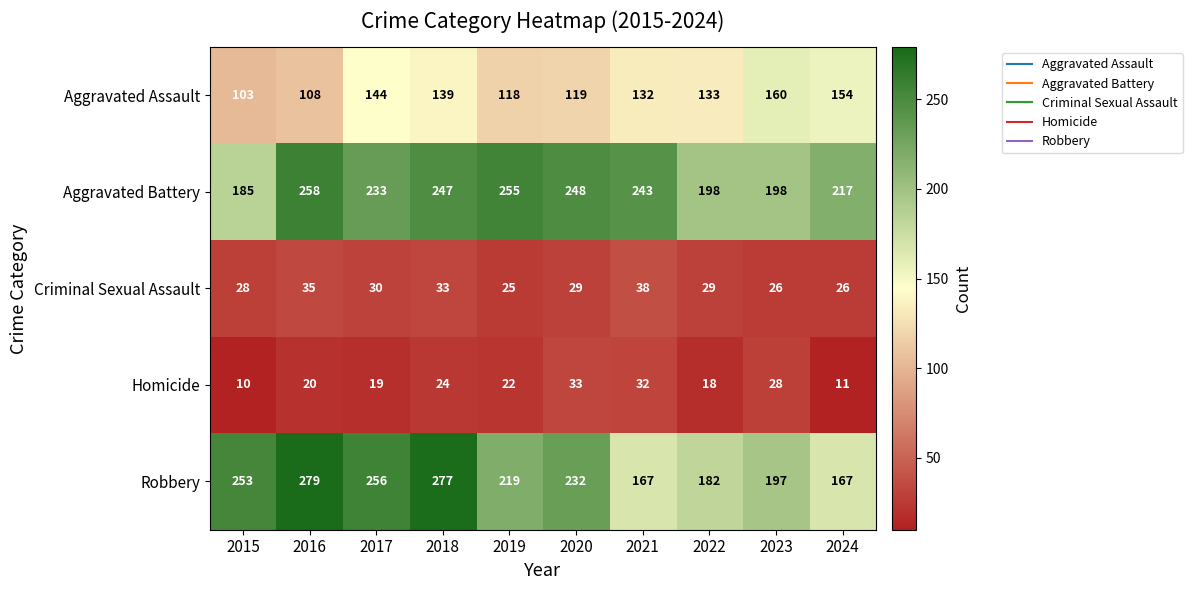

Where is Aggravated Assault nearest to the value 131?

2021